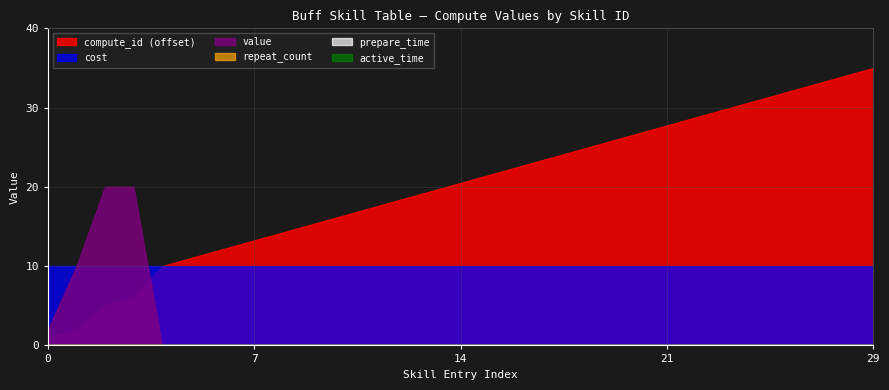

What is the sum of all cost values?

300